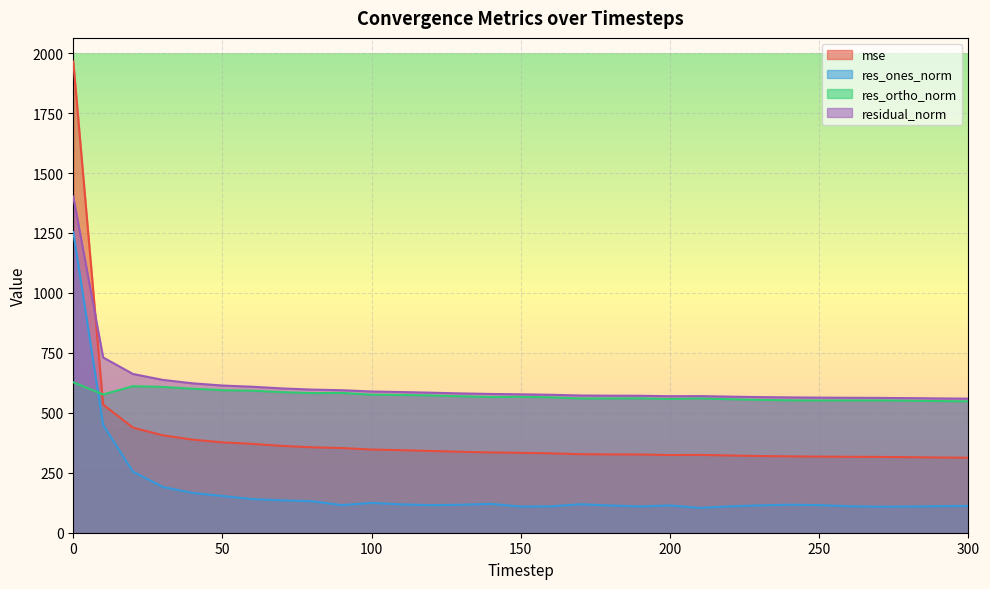

The value of res_ones_norm at 60 is 71.9. True or false?

False